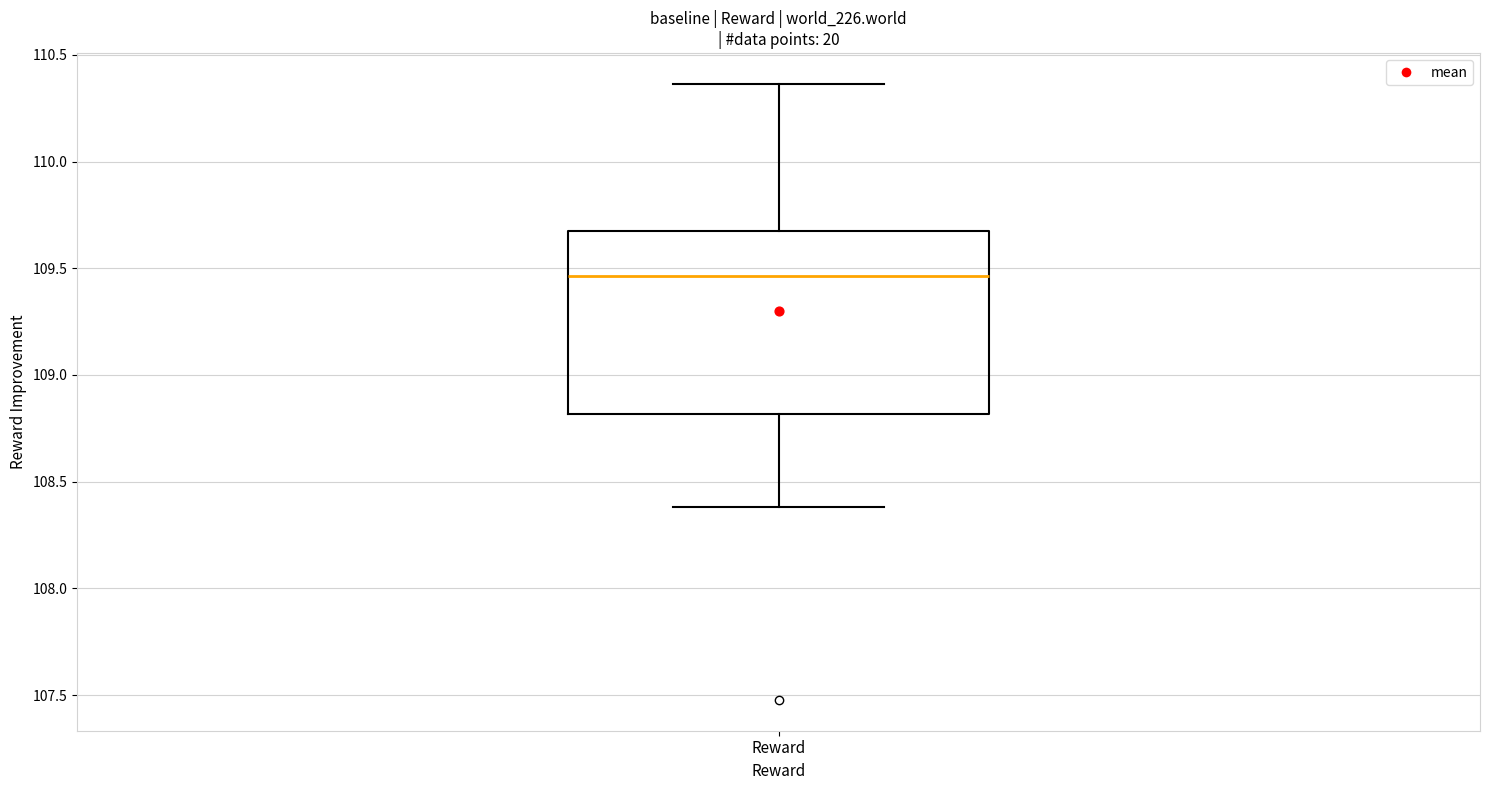

Where does the lower whisker of the box for Reward end on the y-axis? The values are not printed on the chart, so give them approximately, as read against the axis.

108.40